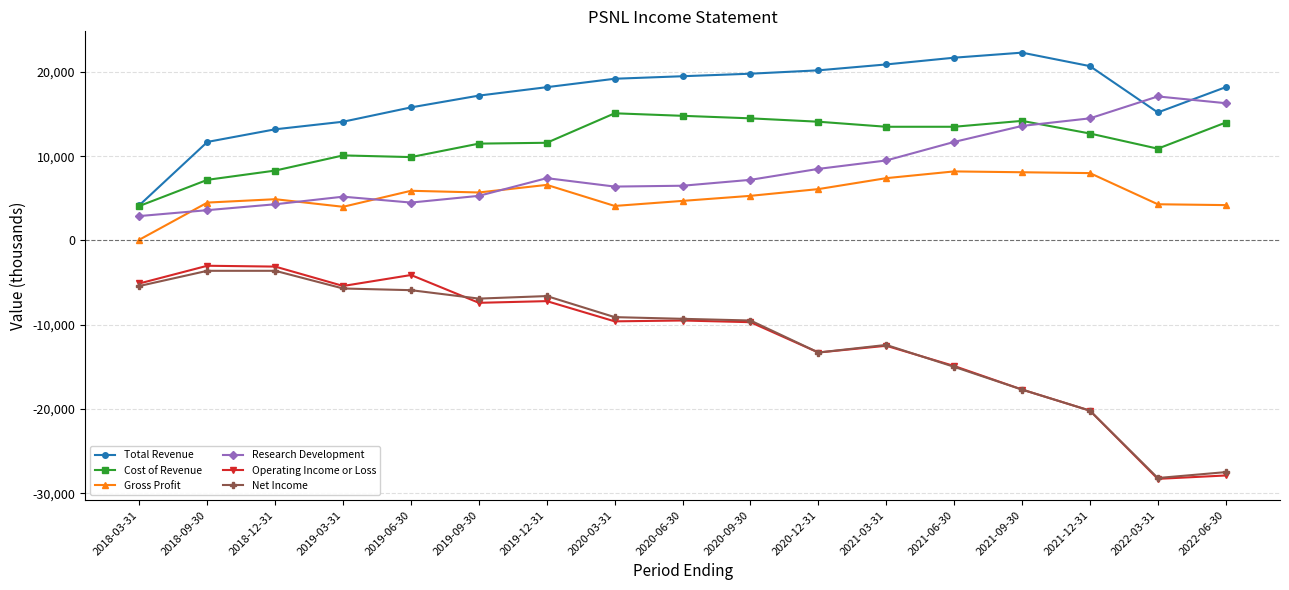

What is the value of the Gross Profit point at the 10th from the left?

5300